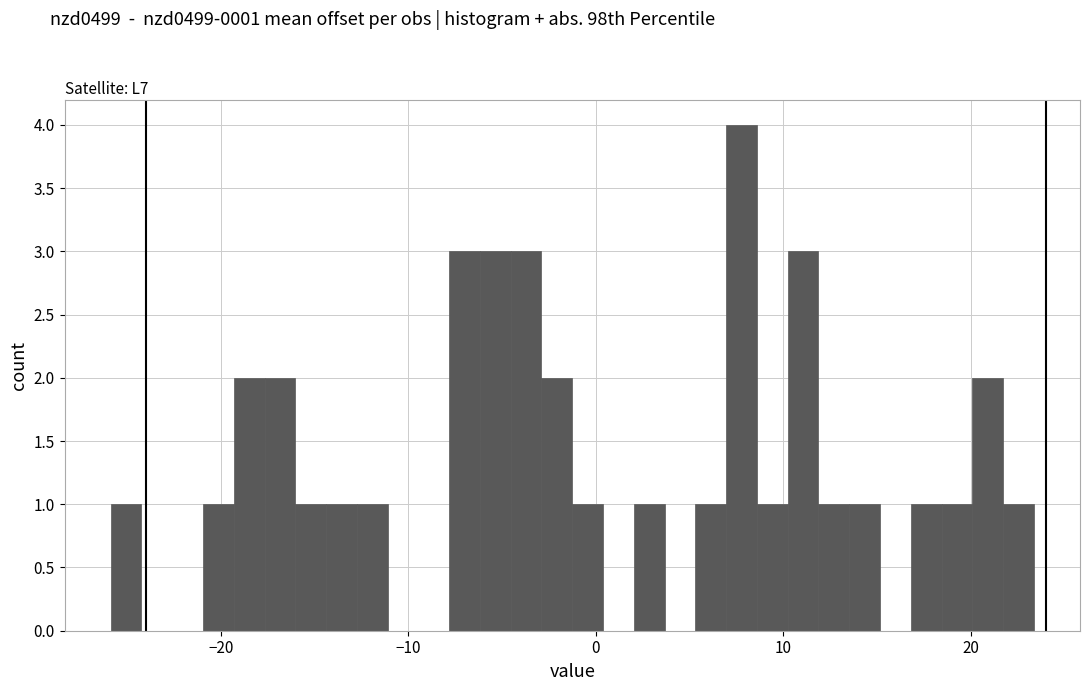

Read against the x-axis, roughly where is the centre of the tallest bar?

8